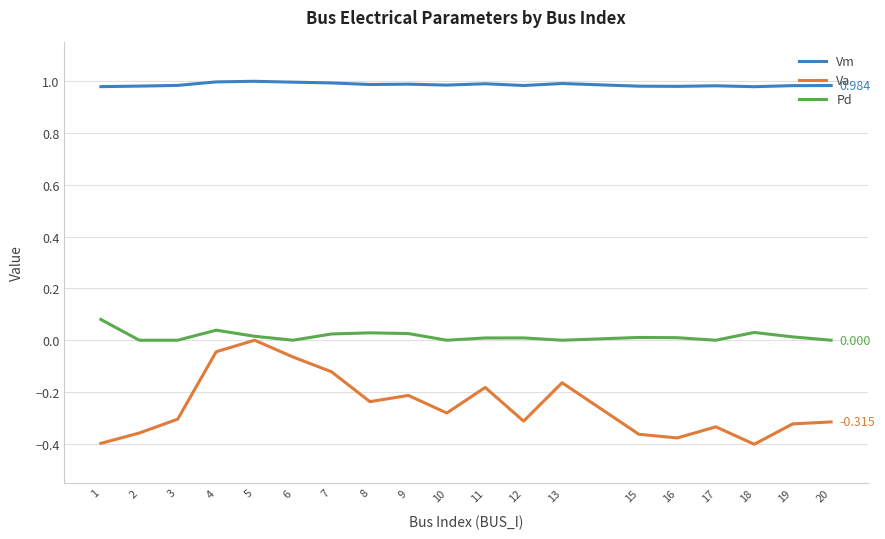

Rank the series by their maximum value, from lowest to highest.

Va, Pd, Vm